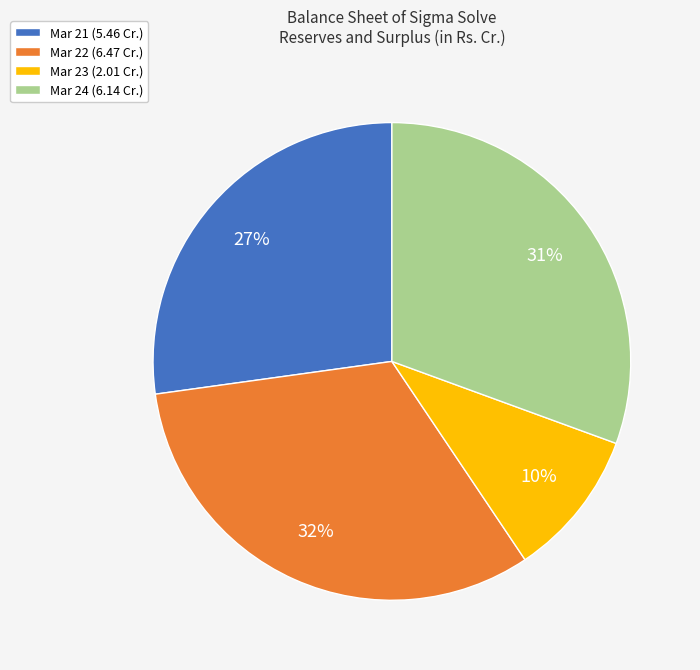

To the nearest percent, what is the combined percentage of Mar 22 and Mar 24?

63%